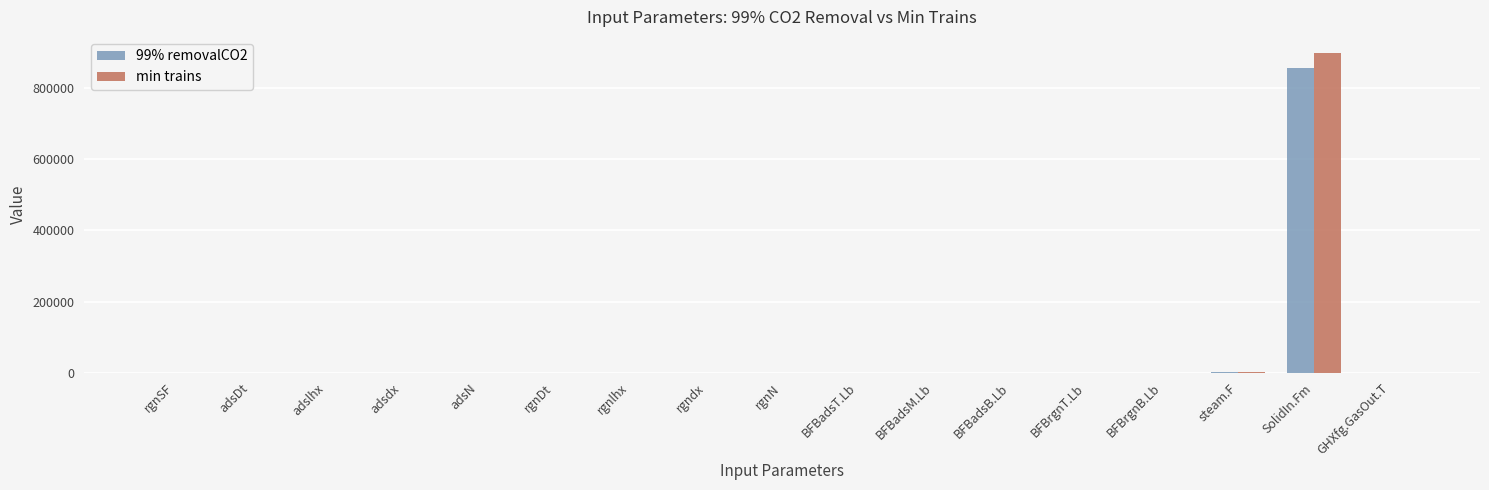

What is the sum of all min trains values?

901073.4